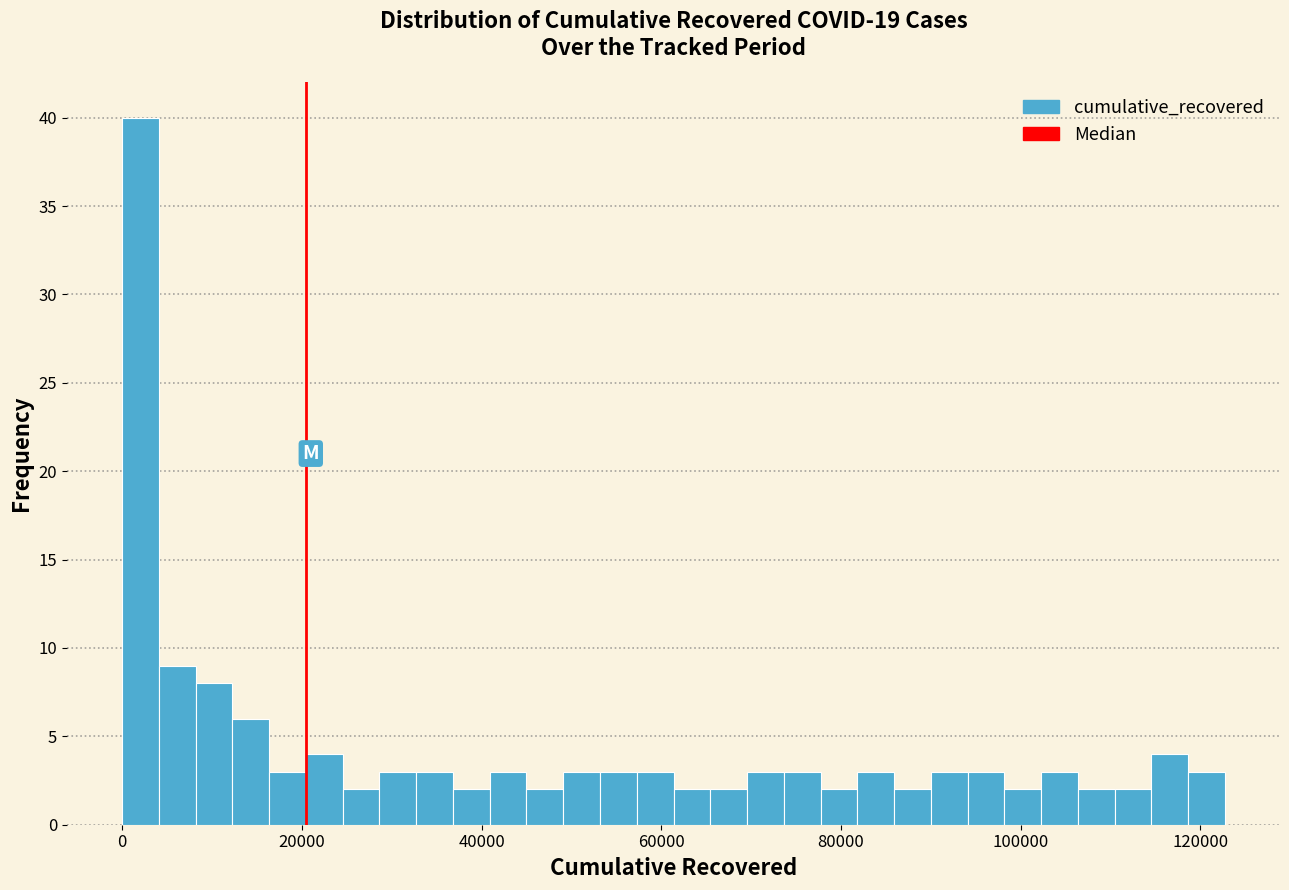

Read against the x-axis, roughly where is the centre of the tallest bar?

2000